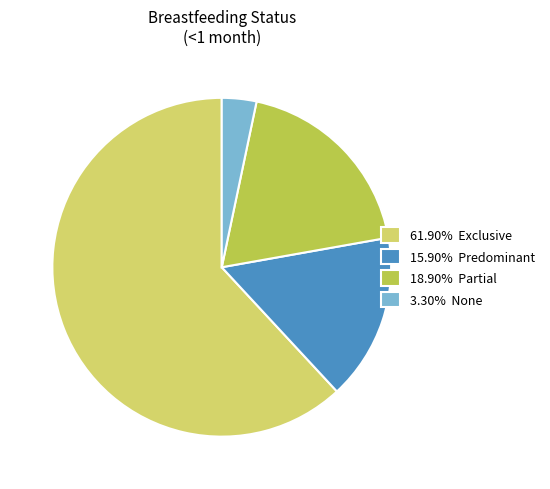

Does any single category account for the majority?

Yes